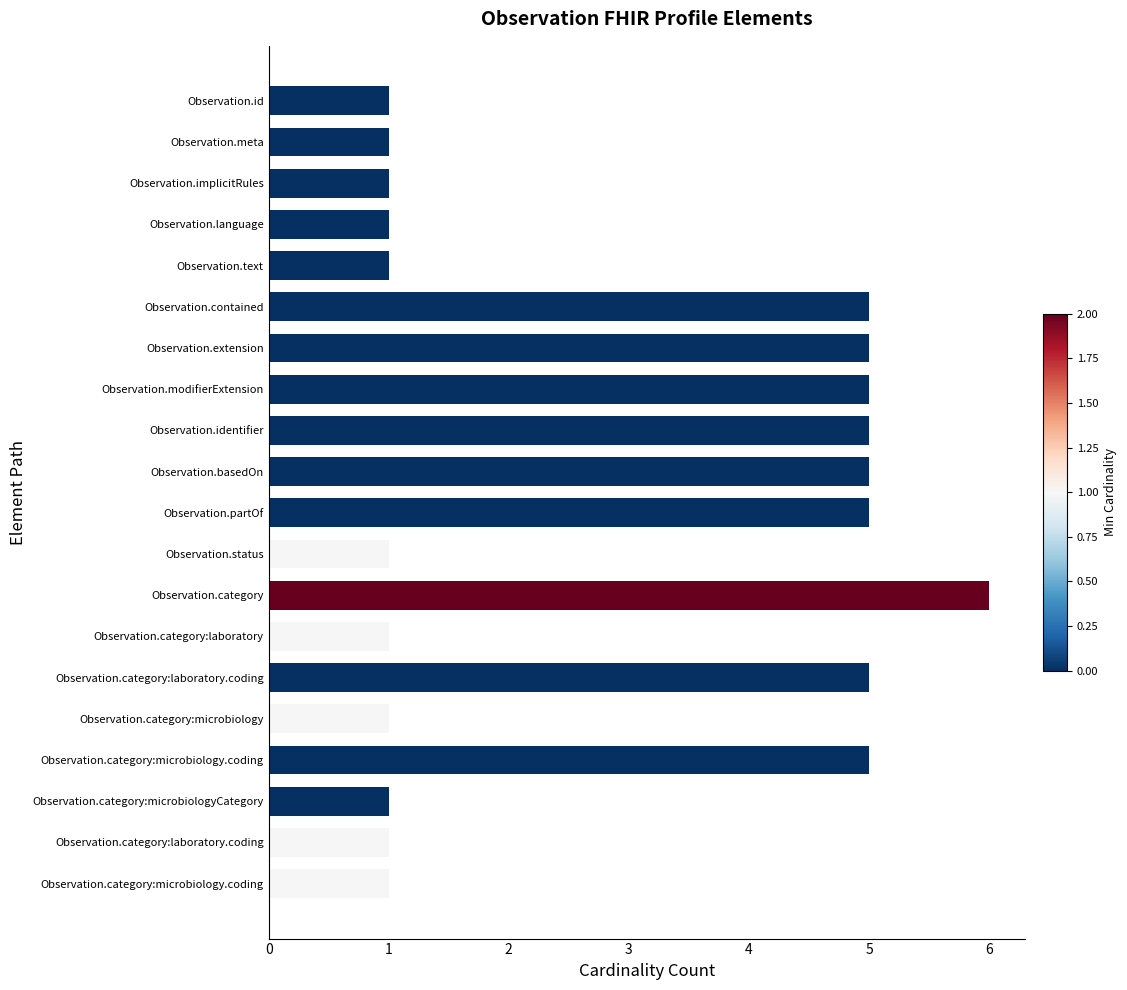

List the labels in order of value, largest first.

Observation.category, Observation.contained, Observation.extension, Observation.modifierExtension, Observation.identifier, Observation.basedOn, Observation.partOf, Observation.category:laboratory.coding, Observation.category:microbiology.coding, Observation.id, Observation.meta, Observation.implicitRules, Observation.language, Observation.text, Observation.status, Observation.category:laboratory, Observation.category:microbiology, Observation.category:microbiologyCategory, Observation.category:laboratory.coding, Observation.category:microbiology.coding